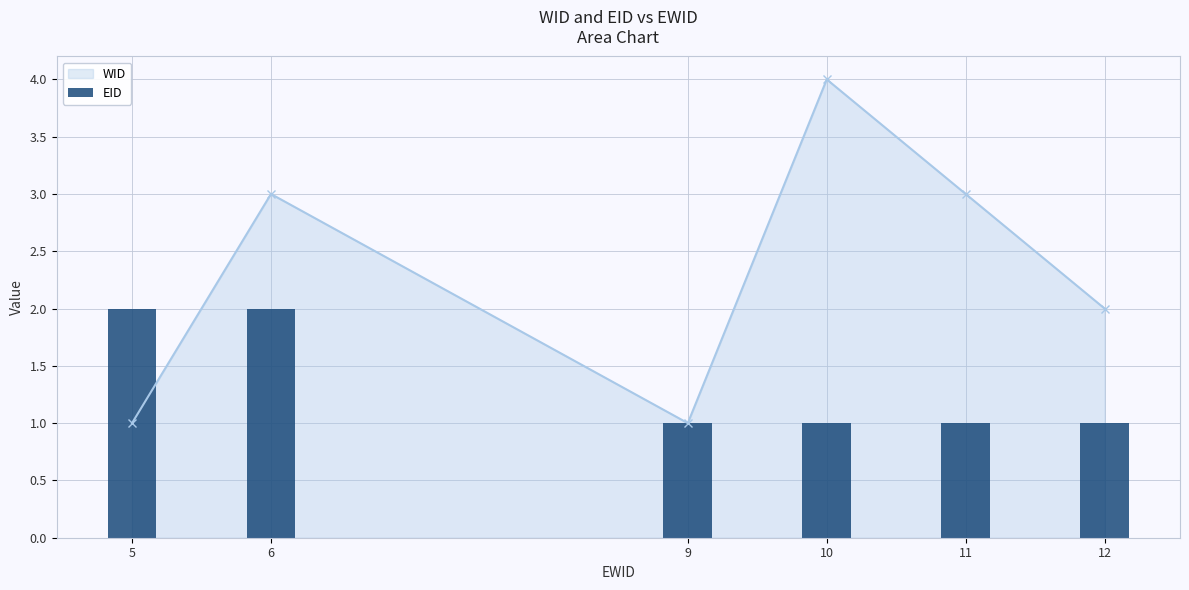

How many values in the WID series are below 3?

3